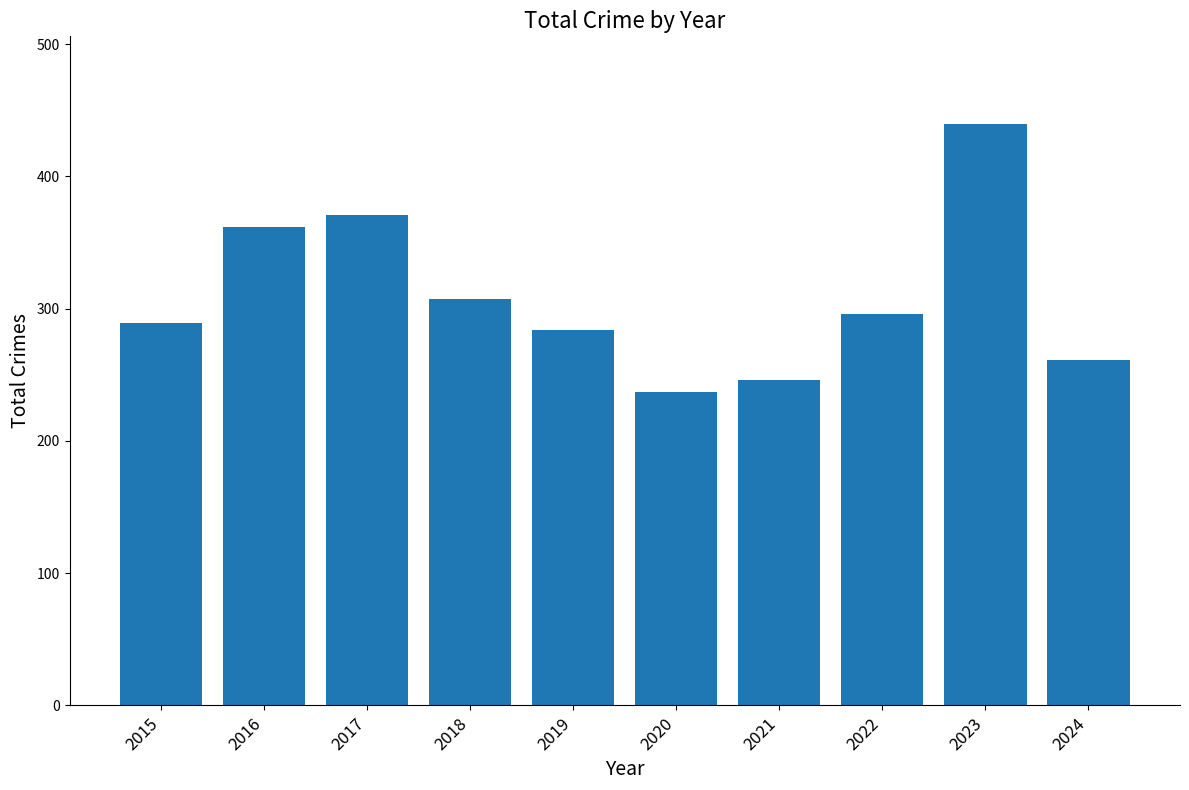

The value at 2016 is 577. True or false?

False